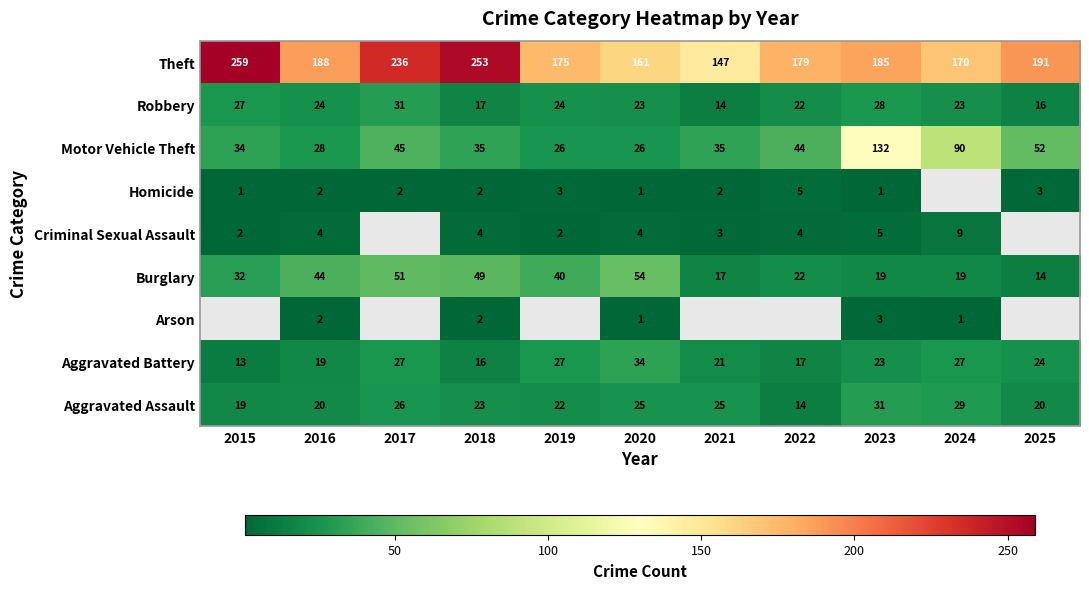

What is the maximum value shown in the chart?

259.0